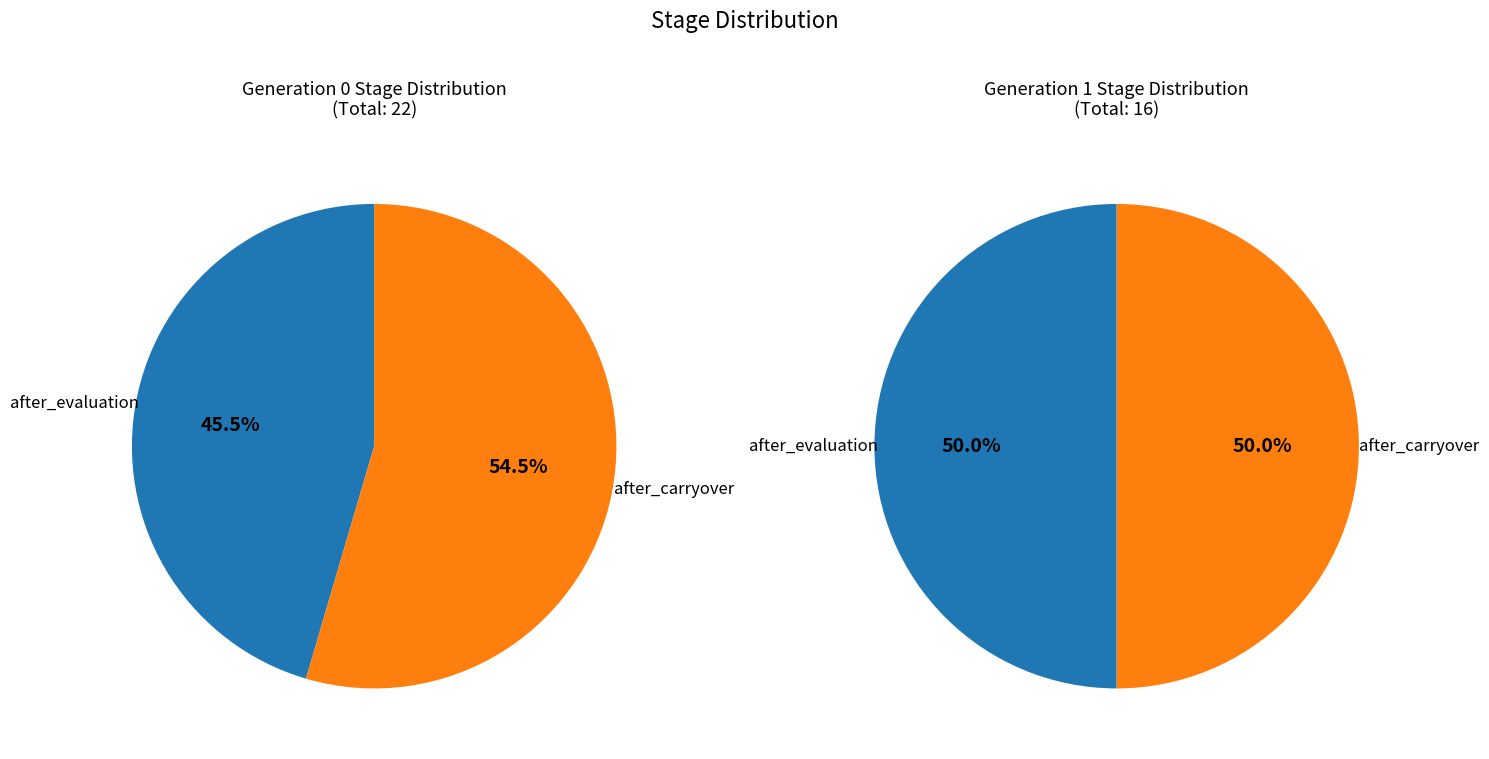

What percentage is NOT represented by 8?

83.8%